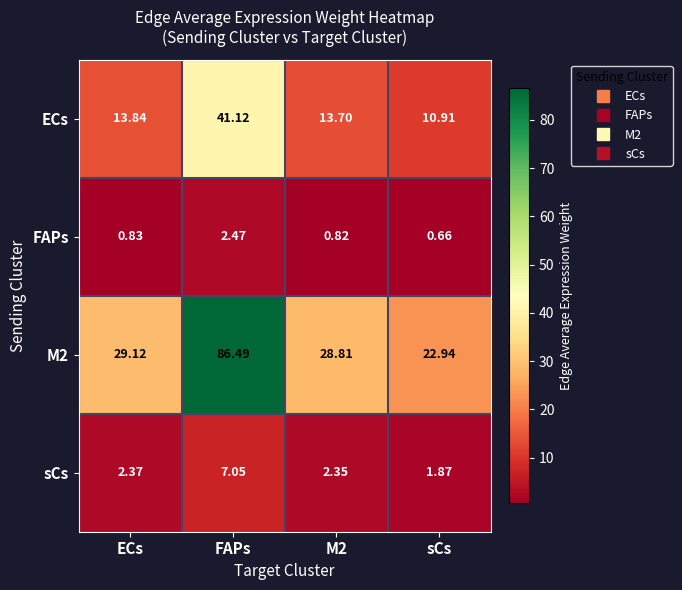

At FAPs, list the series in order from largest to smallest.

M2, ECs, sCs, FAPs